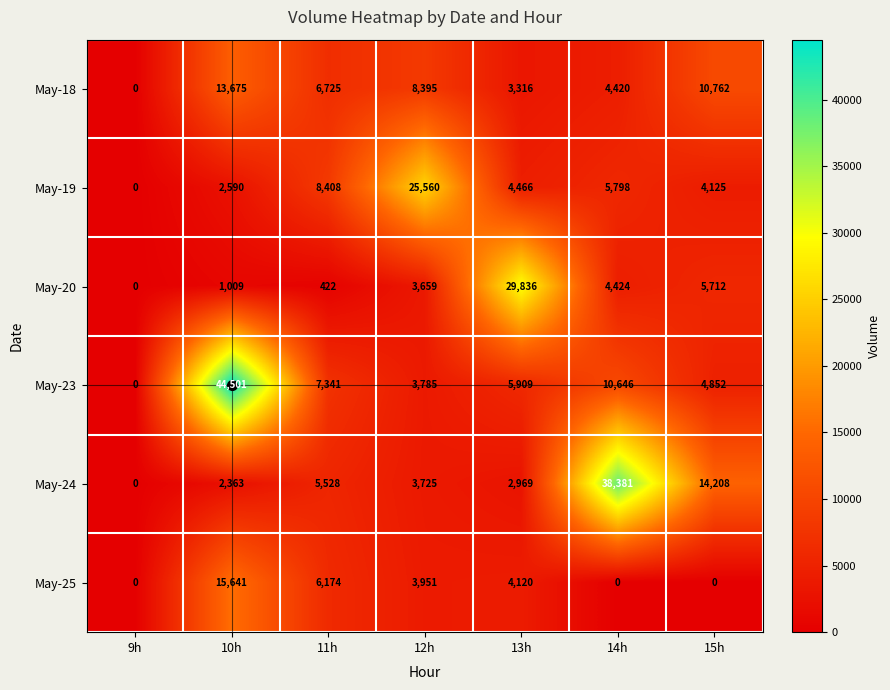

At how many categories does at least one series exceed 27642?

3